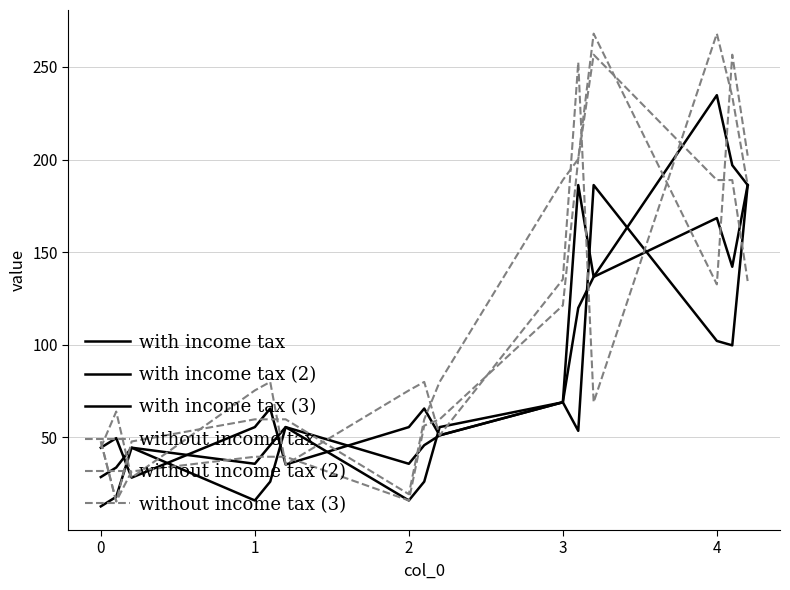

How many lines are shown in the chart?

6